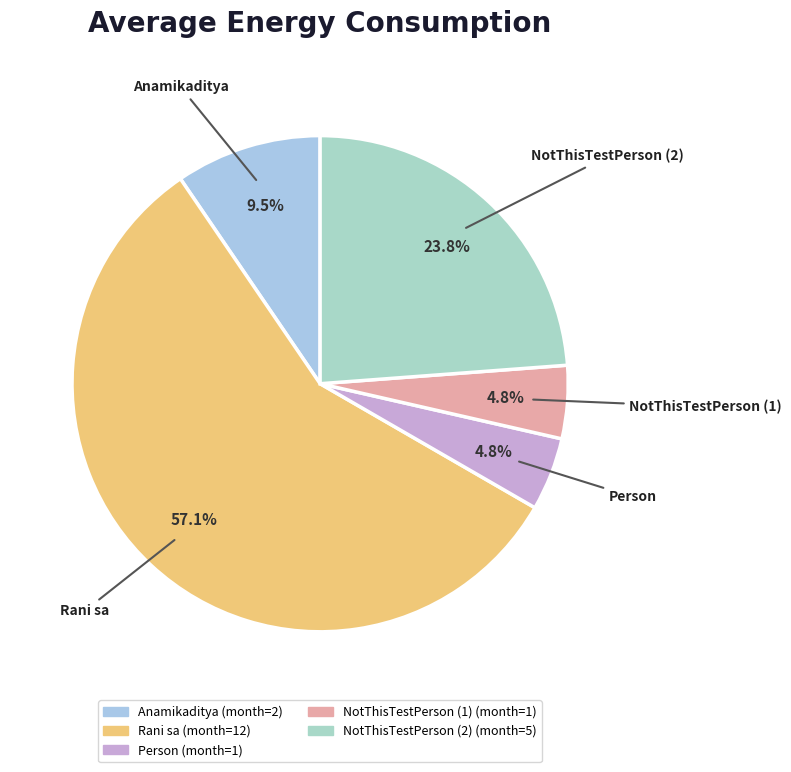

Approximately how many times larger is the value at NotThisTestPerson (2) compared to Anamikaditya?

2.5